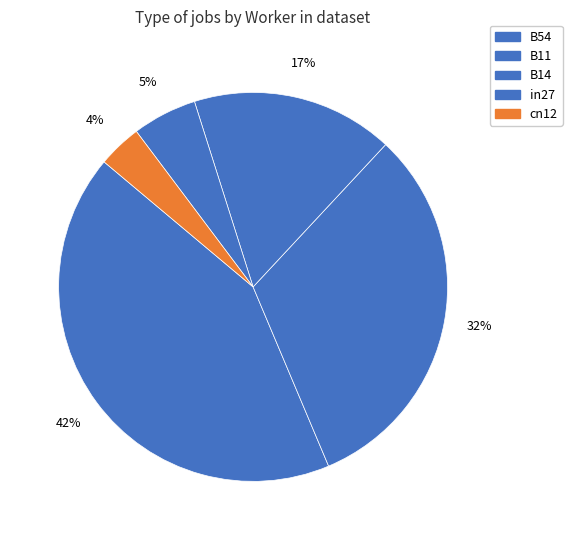

To the nearest percent, what is the difference between the B14 and cn12 slice percentages?

13%